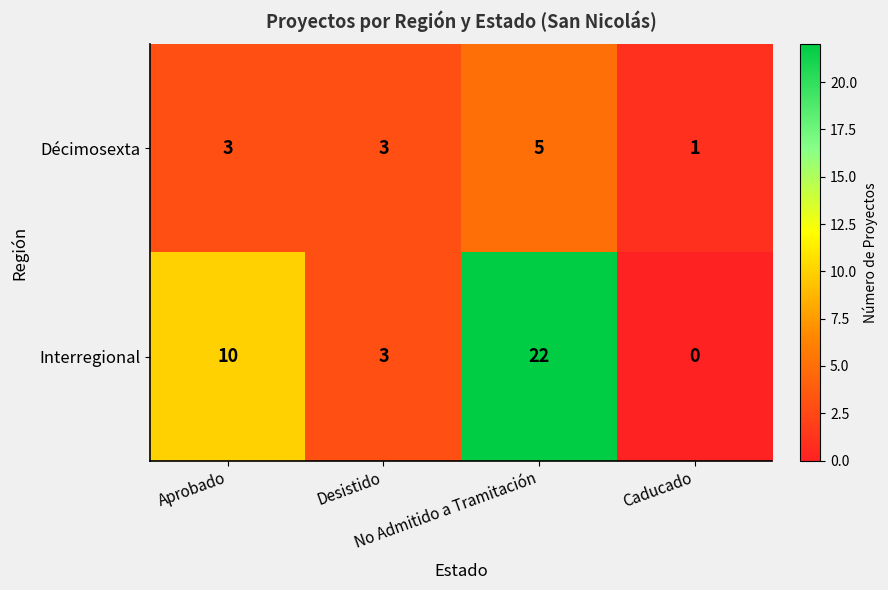

Which series has the largest total across all categories?

Interregional